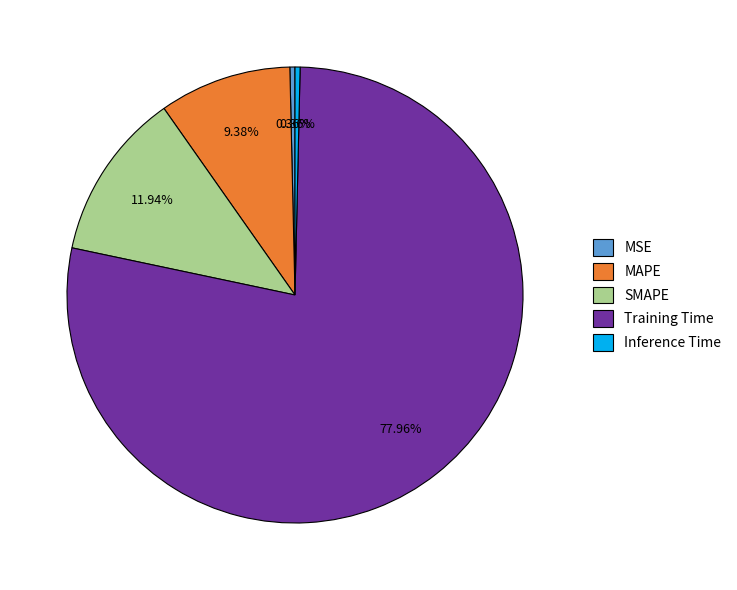

How many segments does this pie chart have?

5